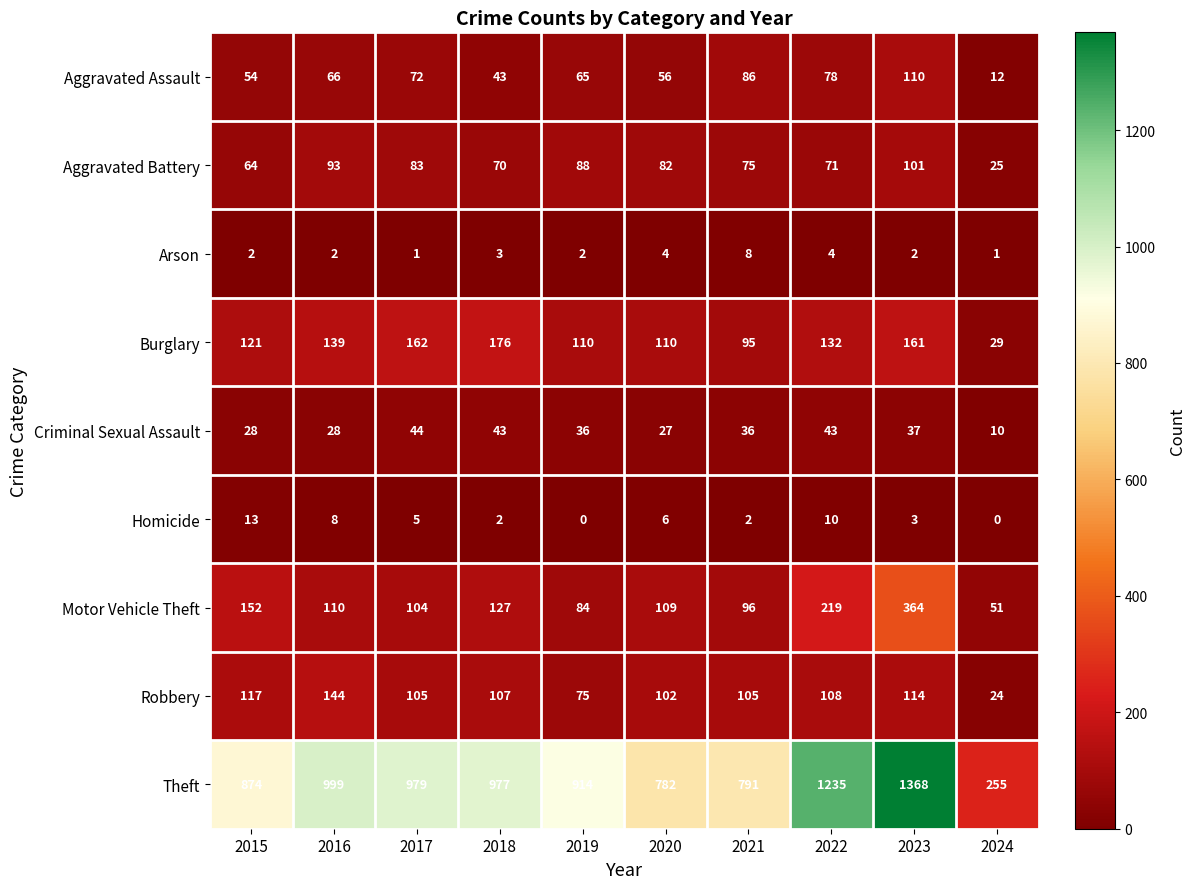

What is the total value across all series at 2015?

1425